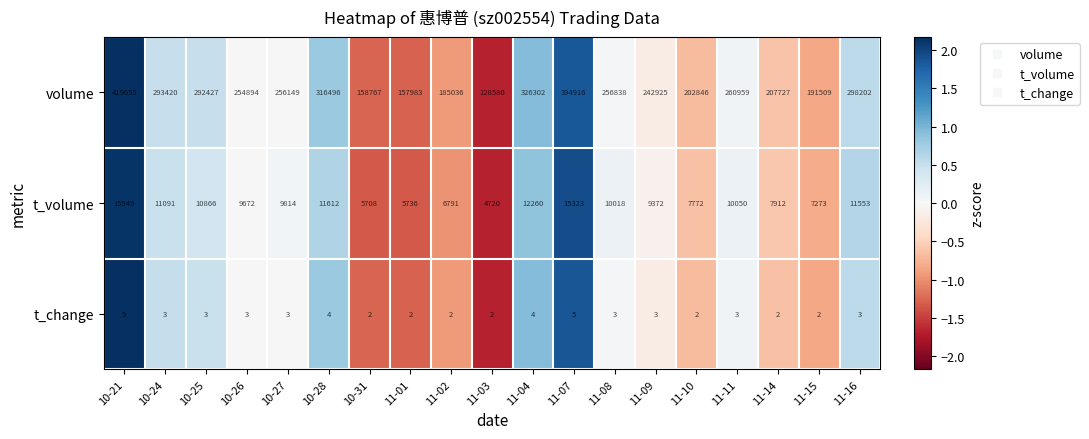

Which series has the largest total across all categories?

volume